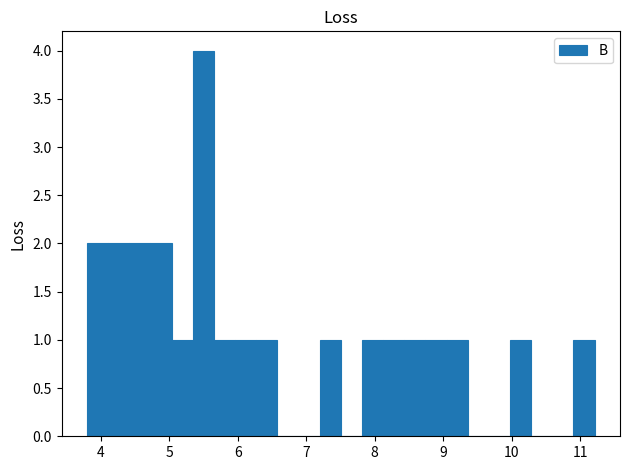

Read against the x-axis, roughly where is the centre of the tallest bar?

5.5